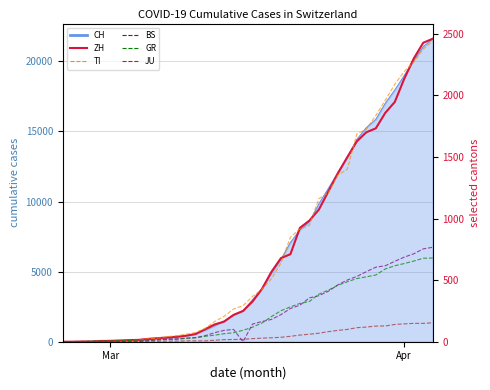

The value of BS at 29 is 247. True or false?

False